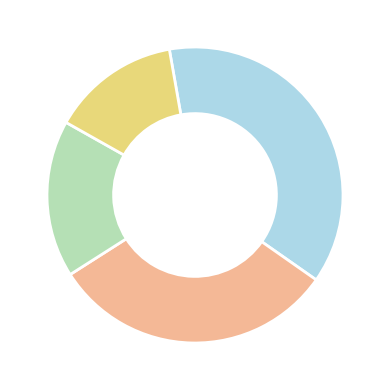

Does any single category account for the majority?

No